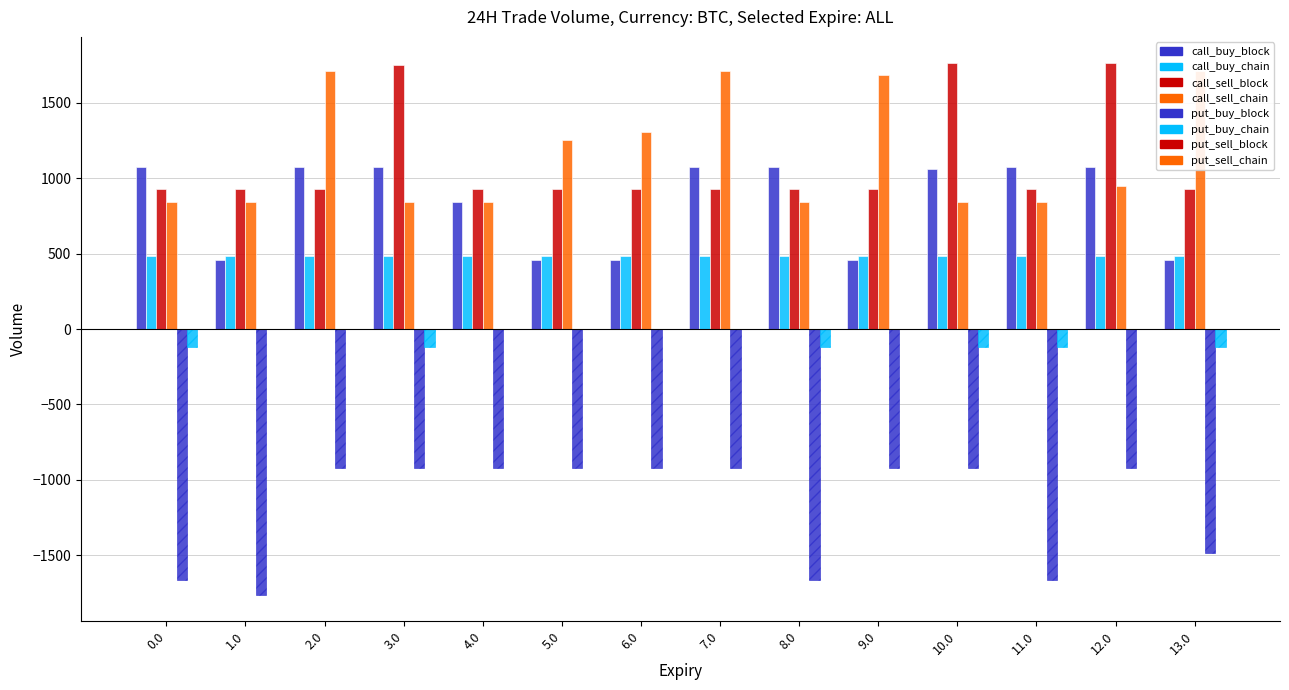

How many series are shown in this chart?

6